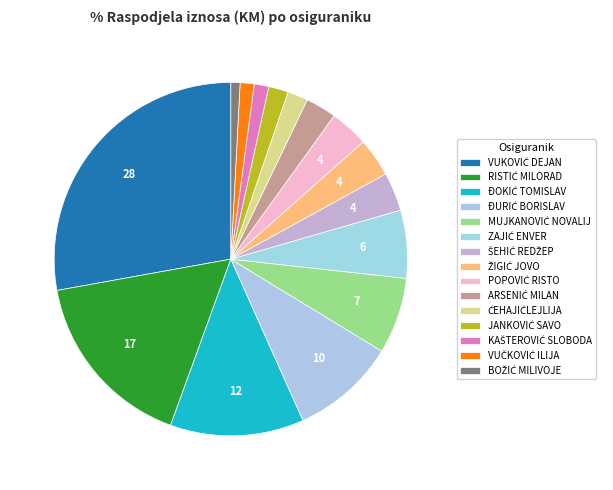

How many slices are in this pie chart?

15